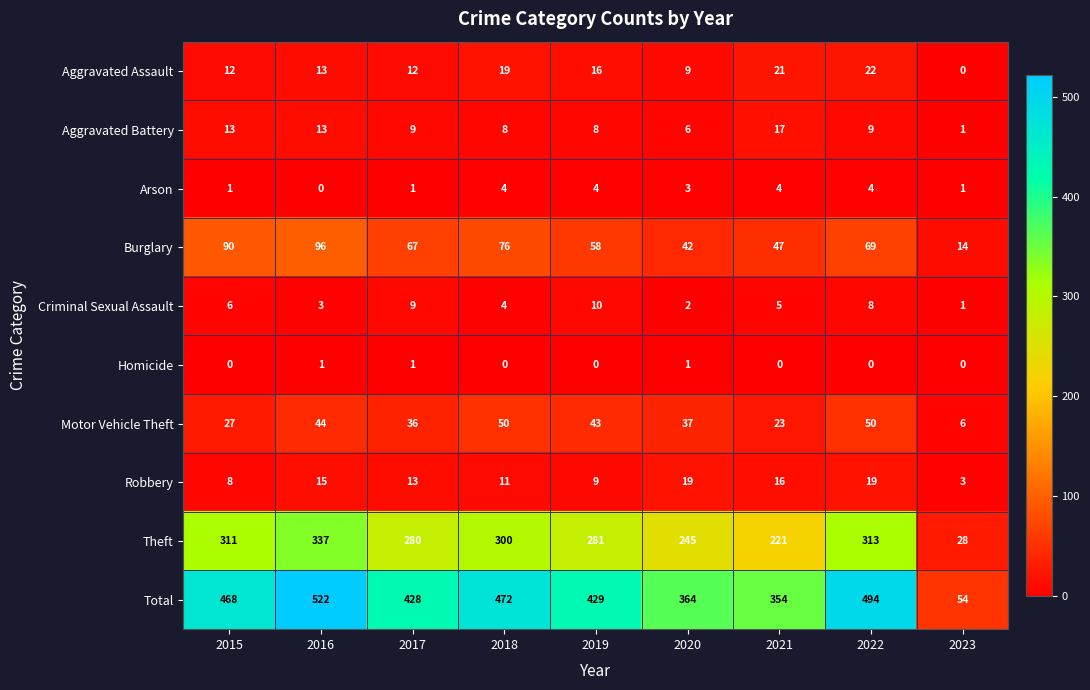

What is the difference between the highest and lowest values at 2015?

468